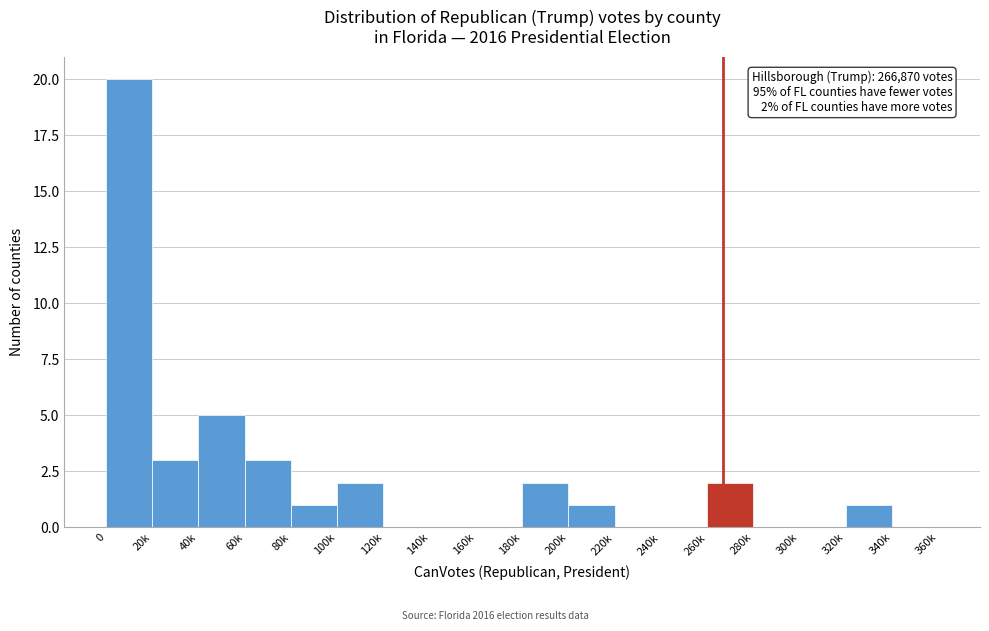

Reading left to right, extract all data points from this chart.

0=20	20k=3	40k=5	60k=3	80k=1	100k=2	120k=0	140k=0	160k=0	180k=2	200k=1	220k=0	240k=0	260k=2	280k=0	300k=0	320k=1	340k=0